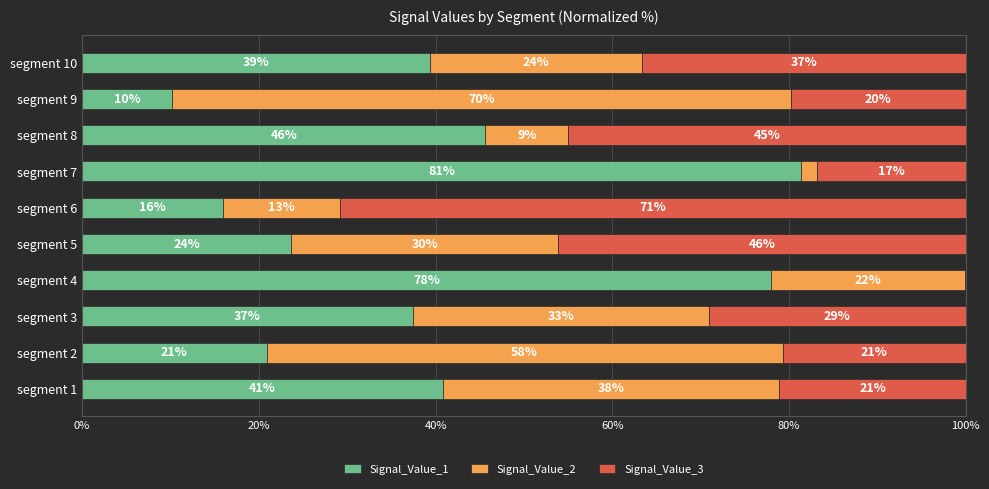

What is the total value across all series at segment 8?

100.0